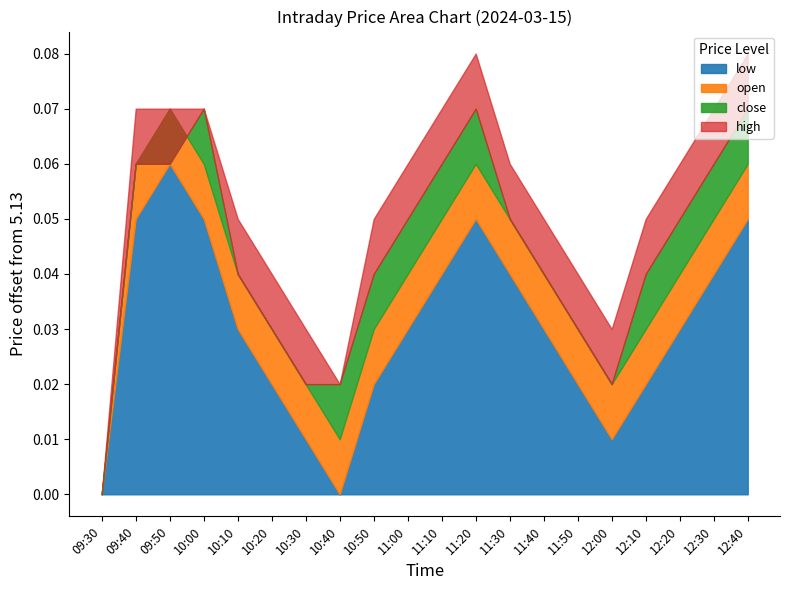

The value of open at 11:10 is 9.2. True or false?

False